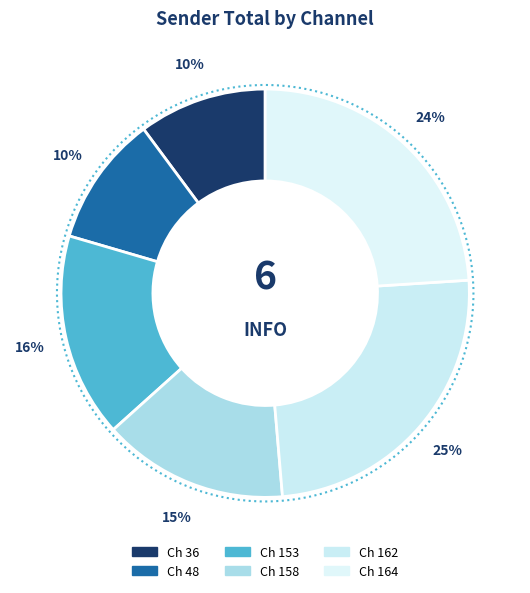

Which category has the smallest portion of the pie?

36